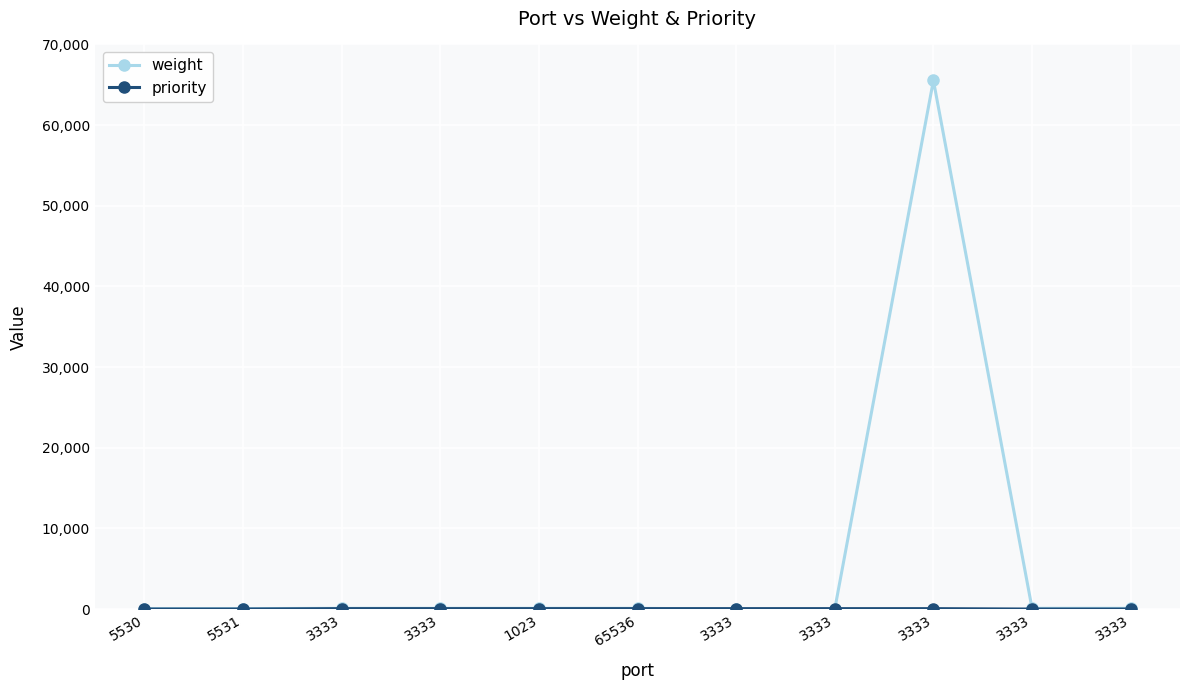

What is the label of the 5th point from the right?

3333